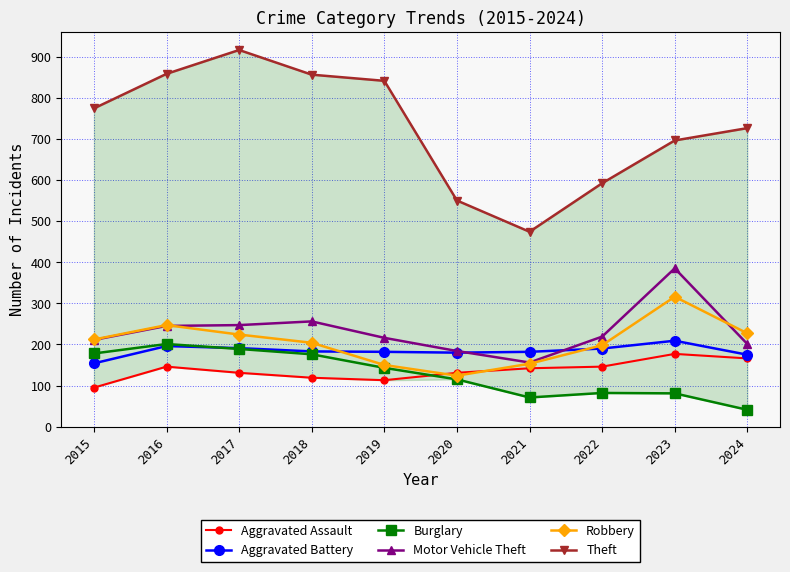

Reading left to right, transcribe all the data shown in this chart.

Aggravated Assault: 95	146	131	119	113	131	142	146	177	166
Aggravated Battery: 154	196	191	183	182	180	182	190	209	175
Burglary: 178	201	189	176	143	115	71	82	81	41
Motor Vehicle Theft: 211	245	247	256	216	184	156	219	385	201
Robbery: 212	247	224	204	150	124	153	198	316	227
Theft: 774	858	916	856	841	550	474	592	696	726